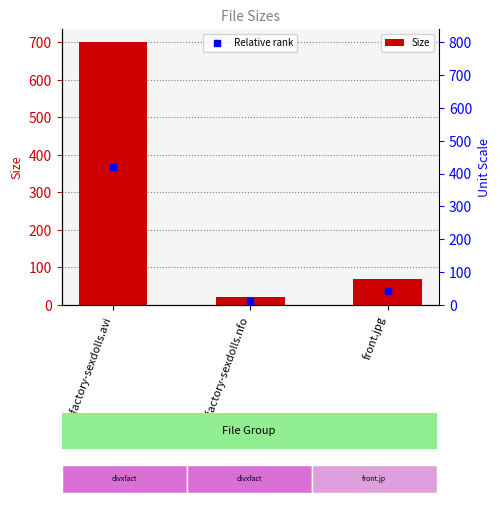

What is the total value across all series at divxfactory-sexdolls.nfo?

34.8